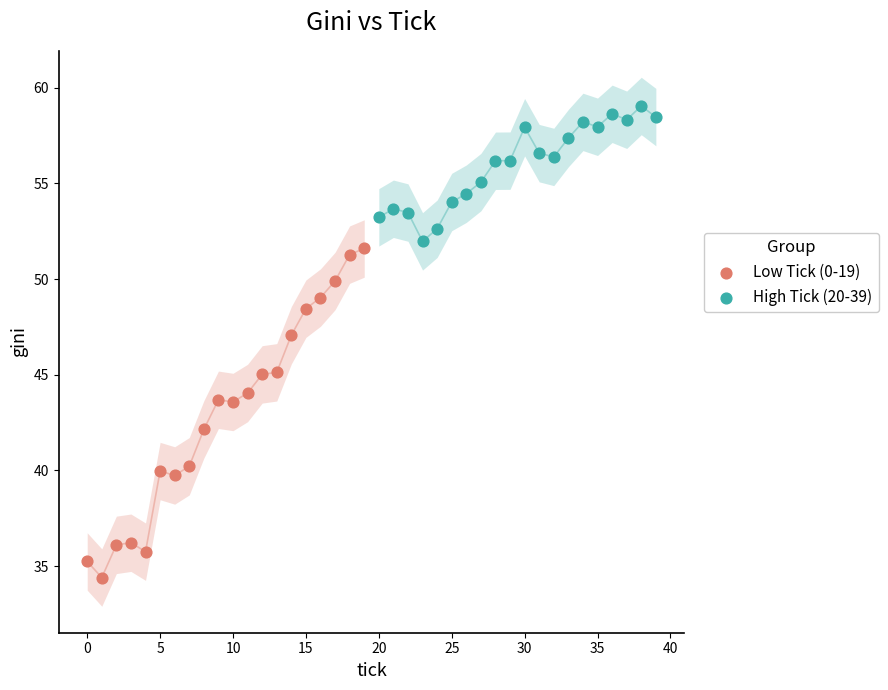

Which series reaches the minimum Y coordinate?

Low Tick (0-19)